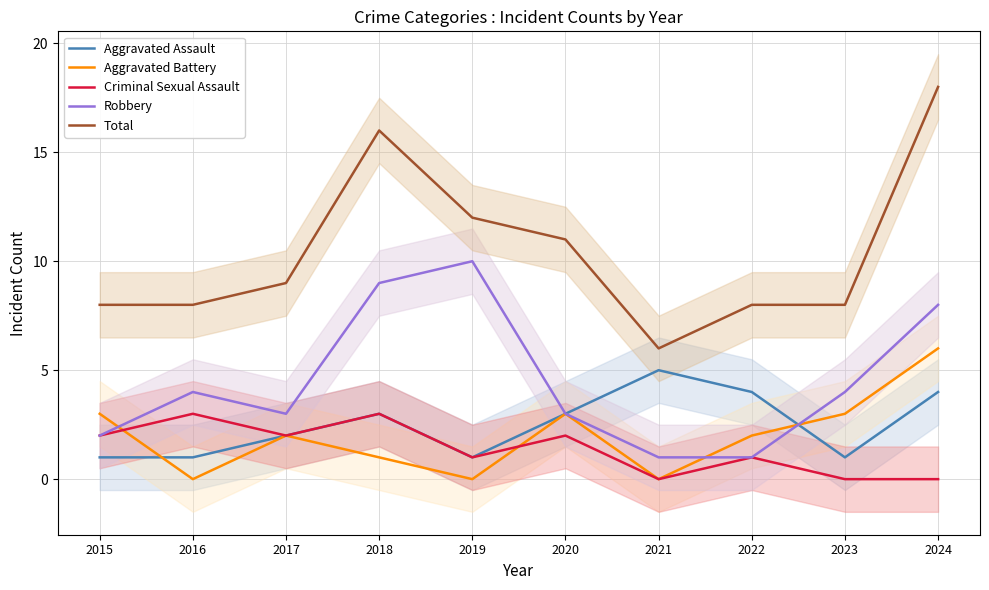

Between 2017 and 2023, which is larger?

2017